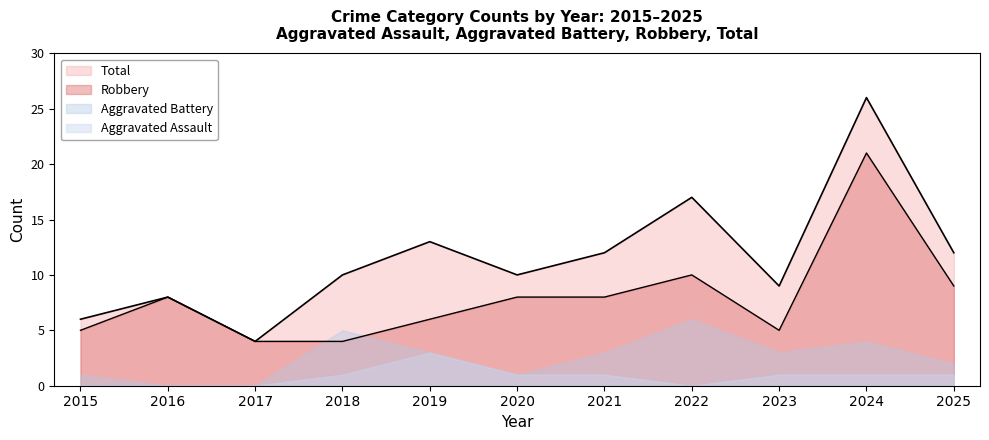

Where is Total nearest to the value 15?

2019